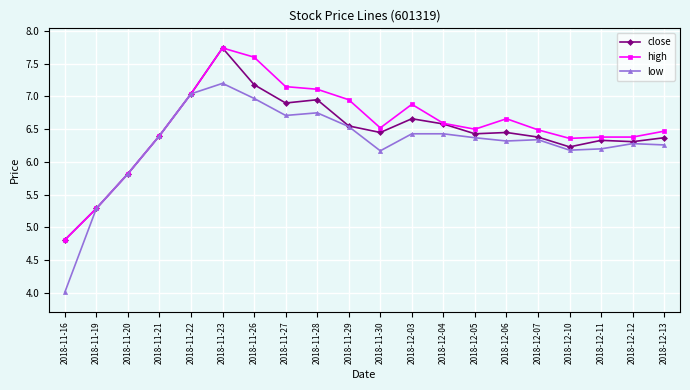

How many distinct data groups are displayed?

3